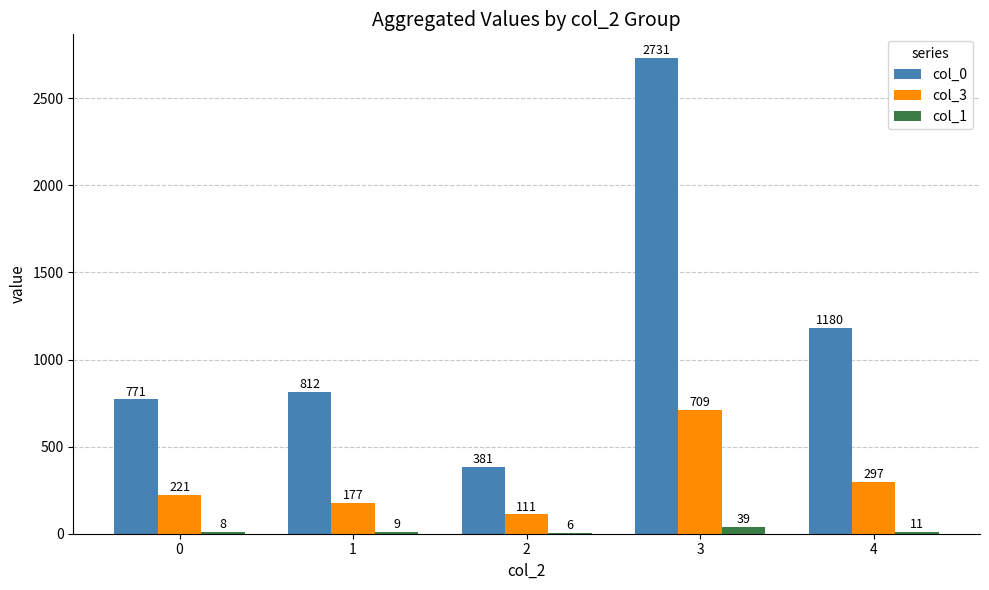

Is it true that col_3 equals 67 at 4?

False